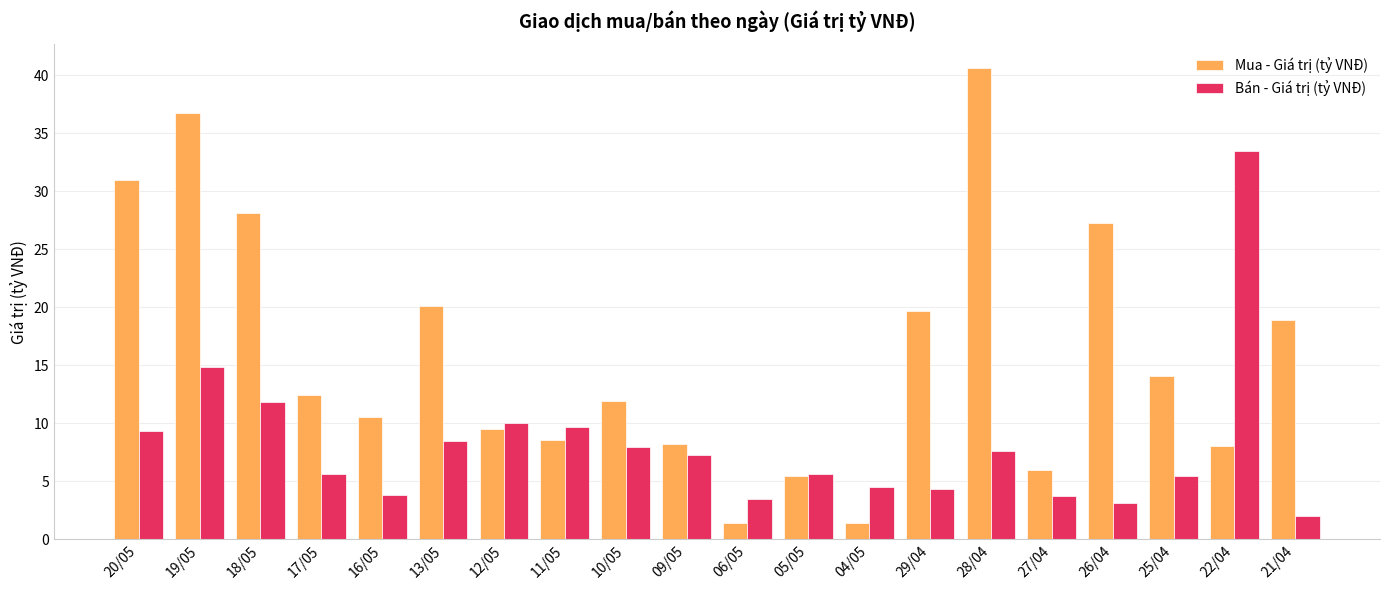

True or false: Mua - Giá trị (tỷ VNĐ) has a value of 14.1 at 25/04.

True